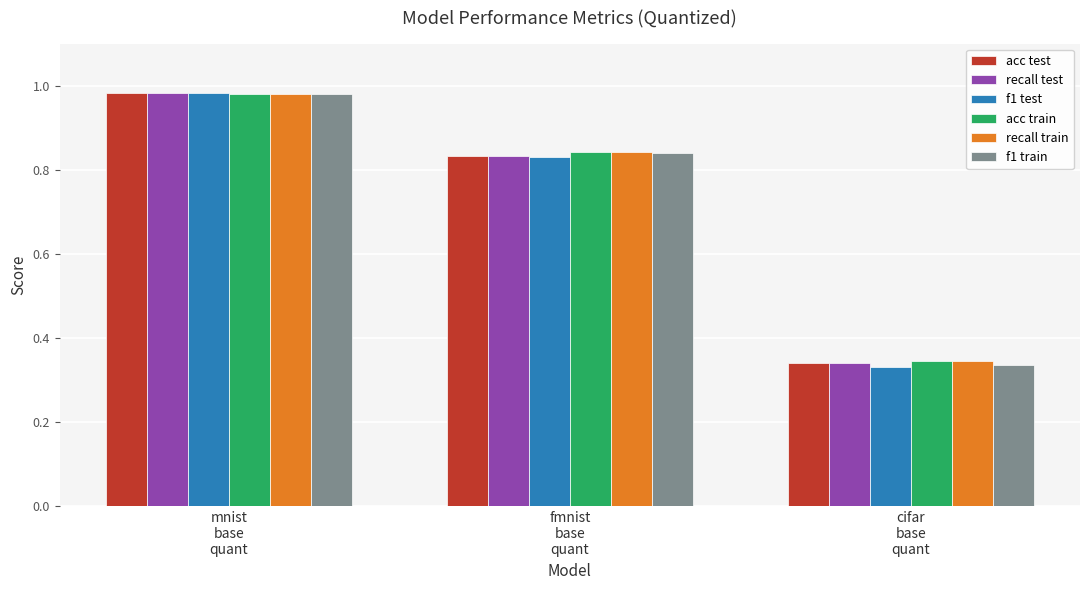

Which series has the widest spread of values?

f1 test